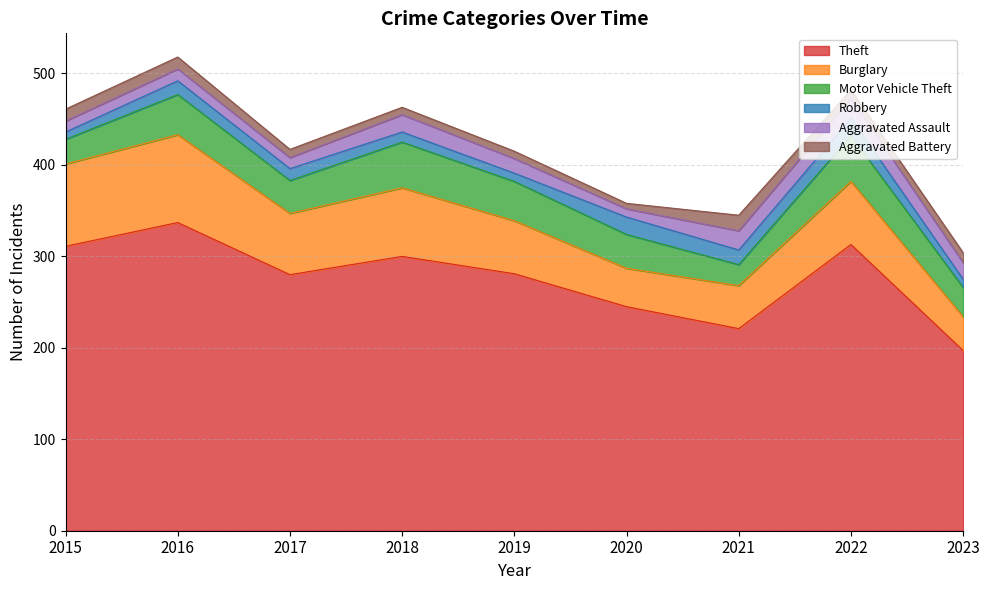

Reading left to right, extract all data points from this chart.

Theft: 2015=311	2016=337	2017=280	2018=300	2019=281	2020=245	2021=221	2022=313	2023=197
Burglary: 2015=90	2016=96	2017=67	2018=75	2019=58	2020=42	2021=47	2022=69	2023=37
Motor Vehicle Theft: 2015=27	2016=44	2017=36	2018=50	2019=43	2020=37	2021=23	2022=50	2023=32
Robbery: 2015=8	2016=15	2017=13	2018=11	2019=9	2020=19	2021=16	2022=19	2023=9
Aggravated Assault: 2015=12	2016=13	2017=12	2018=19	2019=16	2020=9	2021=21	2022=22	2023=18
Aggravated Battery: 2015=13	2016=13	2017=9	2018=8	2019=8	2020=6	2021=17	2022=9	2023=11